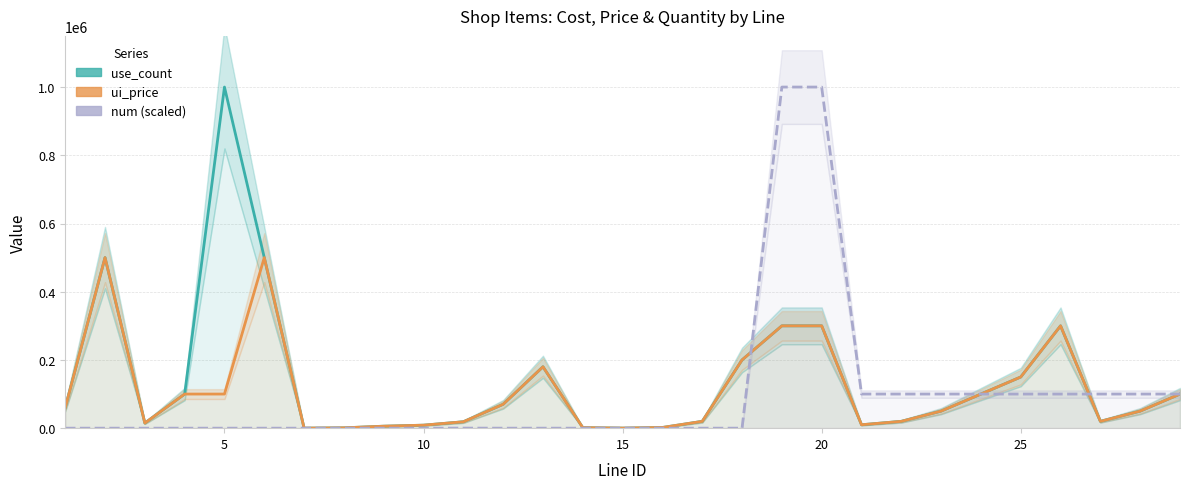

Is this an area chart (filled region under the line)?

No